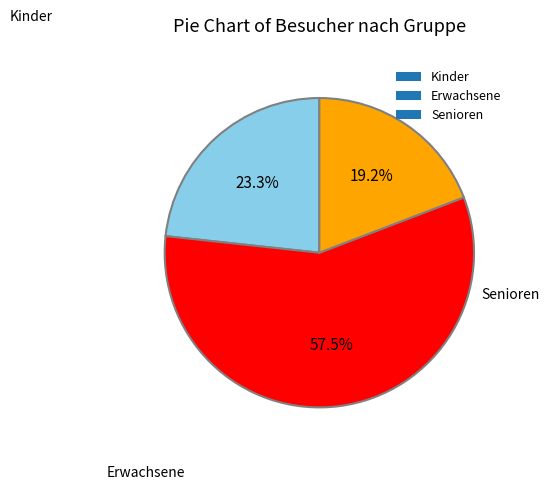

To the nearest percent, what is the combined percentage of Senioren and Erwachsene?

77%